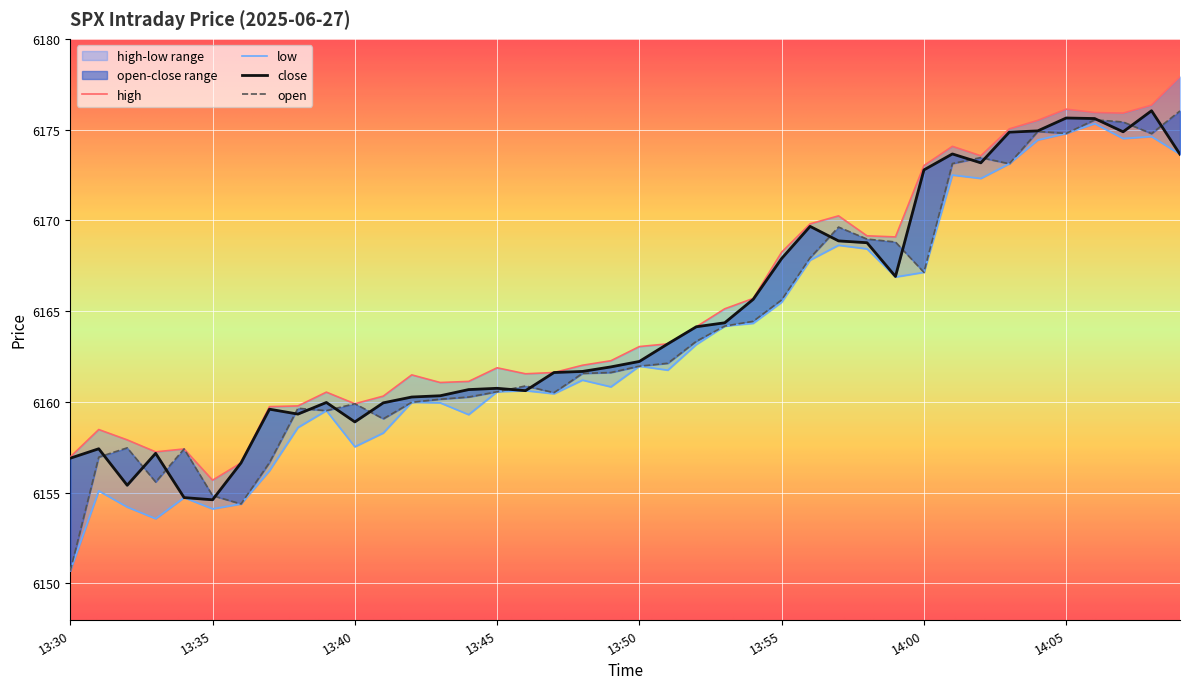

Reading right to left, transcribe all the data shown in this chart.

high: 14:09=6177.9	14:08=6176.4	14:07=6175.9	14:06=6175.9	14:05=6176.1	14:04=6175.5	14:03=6175.0	14:02=6173.6	14:01=6174.1	14:00=6173.0	13:59=6169.1	13:58=6169.1	13:57=6170.2	13:56=6169.8	13:55=6168.2	13:54=6165.7	13:53=6165.1	13:52=6164.1	13:51=6163.2	13:50=6163.1	13:49=6162.3	13:48=6162.0	13:47=6161.6	13:46=6161.6	13:45=6161.9	13:44=6161.1	13:43=6161.1	13:42=6161.5	13:41=6160.3	13:40=6159.9	13:39=6160.5	13:38=6159.8	13:37=6159.7	13:36=6156.6	13:35=6155.7	13:34=6157.4	13:33=6157.2	13:32=6157.9	13:31=6158.5	13:30=6157.0
close: 14:09=6173.6	14:08=6176.0	14:07=6174.9	14:06=6175.6	14:05=6175.6	14:04=6174.9	14:03=6174.9	14:02=6173.2	14:01=6173.7	14:00=6172.8	13:59=6166.9	13:58=6168.8	13:57=6168.9	13:56=6169.7	13:55=6167.9	13:54=6165.6	13:53=6164.4	13:52=6164.1	13:51=6163.2	13:50=6162.2	13:49=6161.9	13:48=6161.7	13:47=6161.6	13:46=6160.6	13:45=6160.8	13:44=6160.7	13:43=6160.3	13:42=6160.3	13:41=6159.9	13:40=6158.9	13:39=6160.0	13:38=6159.3	13:37=6159.6	13:36=6156.6	13:35=6154.6	13:34=6154.7	13:33=6157.2	13:32=6155.4	13:31=6157.4	13:30=6156.9
open: 14:09=6176.0	14:08=6174.8	14:07=6175.4	14:06=6175.5	14:05=6174.8	14:04=6174.9	14:03=6173.1	14:02=6173.5	14:01=6173.1	14:00=6167.1	13:59=6168.8	13:58=6169.0	13:57=6169.6	13:56=6167.9	13:55=6165.6	13:54=6164.4	13:53=6164.2	13:52=6163.3	13:51=6162.1	13:50=6162.0	13:49=6161.6	13:48=6161.6	13:47=6160.5	13:46=6160.9	13:45=6160.6	13:44=6160.3	13:43=6160.1	13:42=6160.0	13:41=6159.1	13:40=6159.9	13:39=6159.5	13:38=6159.6	13:37=6156.7	13:36=6154.4	13:35=6154.8	13:34=6157.4	13:33=6155.6	13:32=6157.5	13:31=6157.0	13:30=6150.7
low: 14:09=6173.6	14:08=6174.6	14:07=6174.5	14:06=6175.3	14:05=6174.8	14:04=6174.4	14:03=6173.1	14:02=6172.3	14:01=6172.5	14:00=6167.1	13:59=6166.9	13:58=6168.4	13:57=6168.6	13:56=6167.8	13:55=6165.5	13:54=6164.3	13:53=6164.2	13:52=6163.2	13:51=6161.8	13:50=6162.0	13:49=6160.8	13:48=6161.2	13:47=6160.4	13:46=6160.6	13:45=6160.6	13:44=6159.3	13:43=6159.9	13:42=6160.0	13:41=6158.3	13:40=6157.5	13:39=6159.5	13:38=6158.6	13:37=6156.2	13:36=6154.4	13:35=6154.1	13:34=6154.7	13:33=6153.6	13:32=6154.2	13:31=6155.1	13:30=6150.7